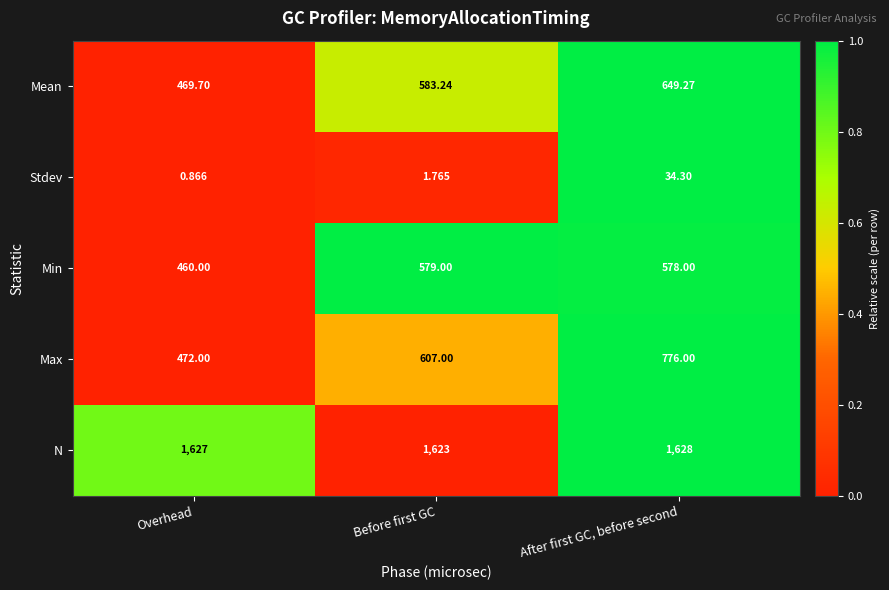

How many categories are shown in the chart?

3